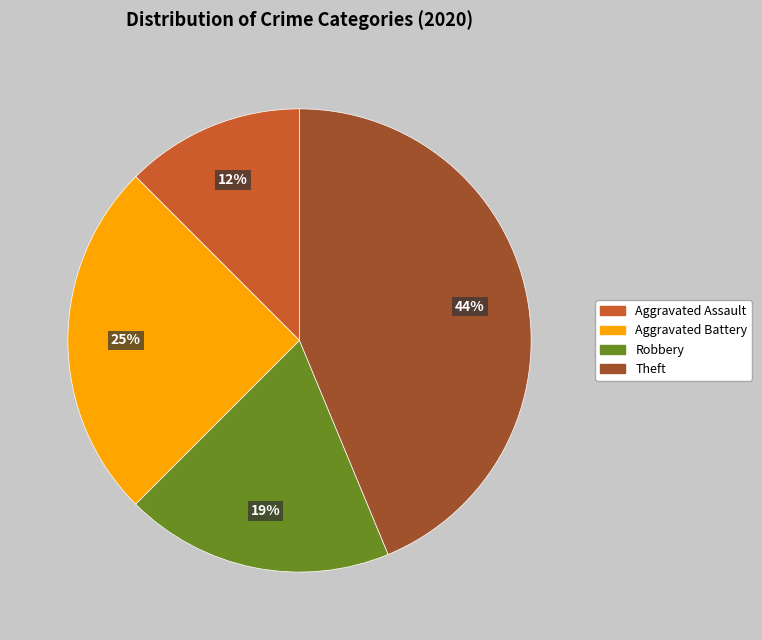

What is the ratio of the value at Aggravated Battery to the value at Robbery?

1.3